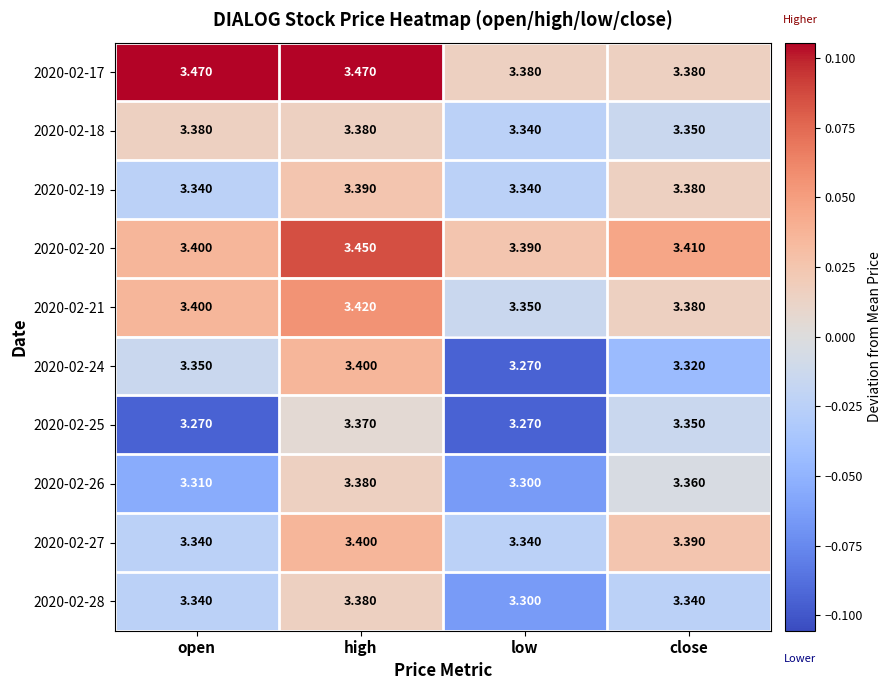

Which category has the highest value in the 2020-02-27 series?

high